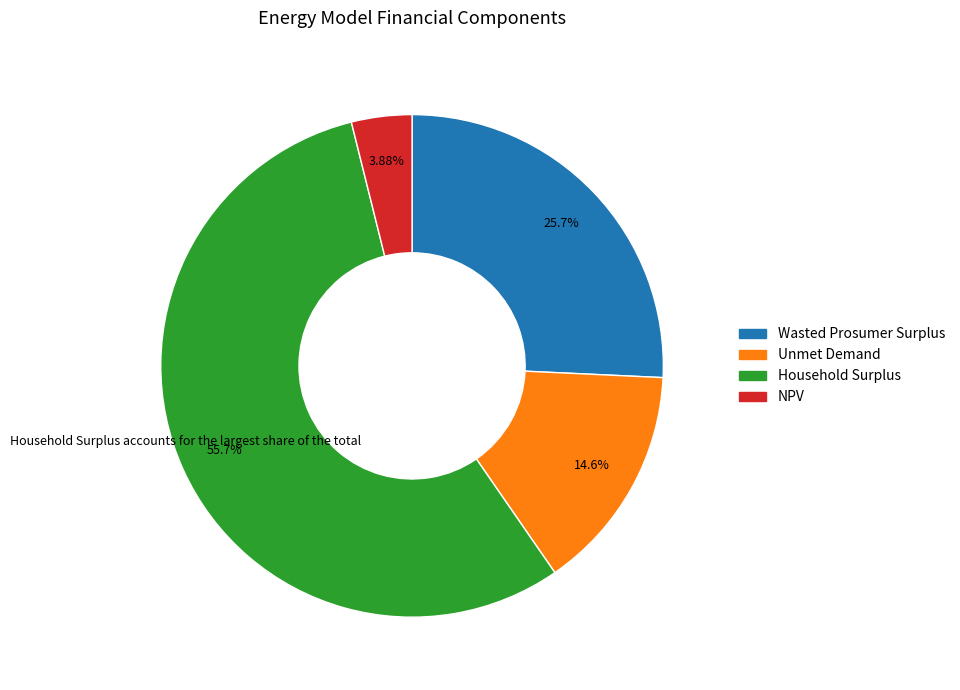

To the nearest percent, what is the difference between the Unmet Demand and Wasted Prosumer Surplus slice percentages?

11%